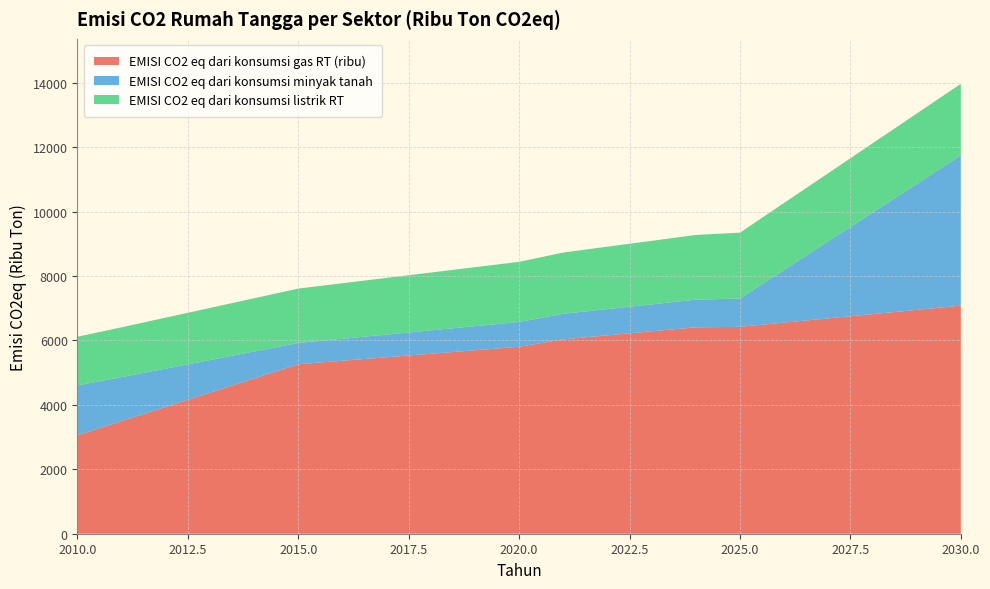

Reading left to right, what are all the values shown in this chart?

EMISI CO2 eq dari konsumsi gas RT (ribu): 3057	3498	3939	4380	4821	5262	5371	5479	5587	5696	5804	6036	6160	6284	6408	6423	6555	6686	6818	6949	7081
EMISI CO2 eq dari konsumsi minyak tanah: 1548	1364	1188	1012	836	660	682	704	726	748	770	792	814	836	858	880	1637	2393	3150	3907	4664
EMISI CO2 eq dari konsumsi listrik RT: 1511	1547	1582	1618	1653	1689	1724	1760	1795	1831	1867	1902	1938	1973	2009	2044	2080	2115	2151	2187	2222